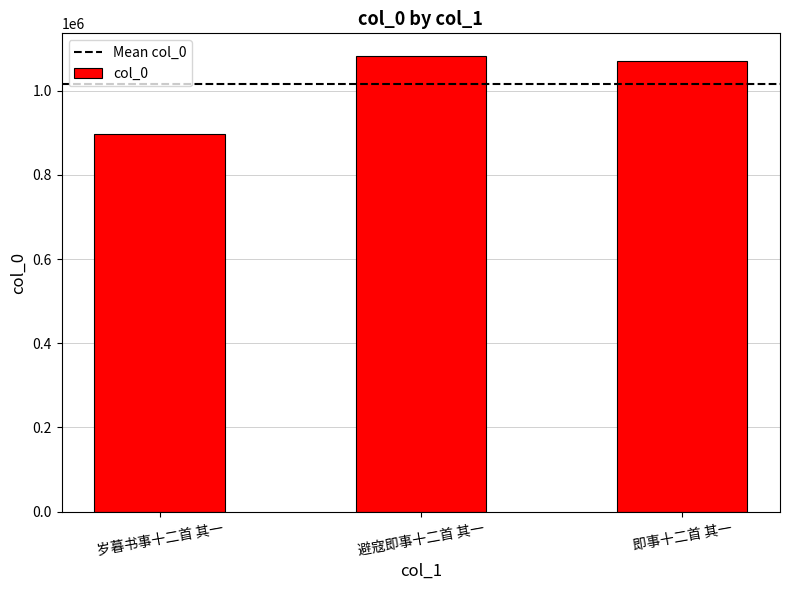

Between 即事十二首 其一 and 避寇即事十二首 其一, which is larger?

避寇即事十二首 其一